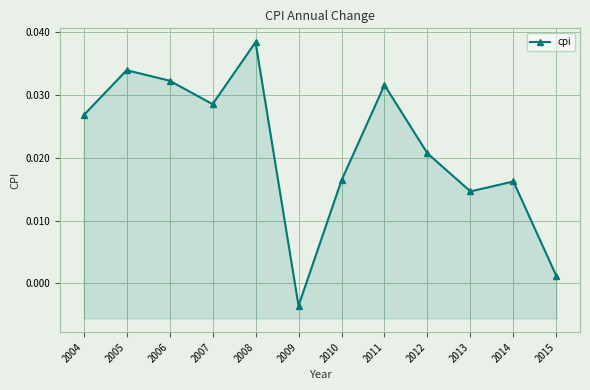

Where is the data nearest to the value 0?

2015